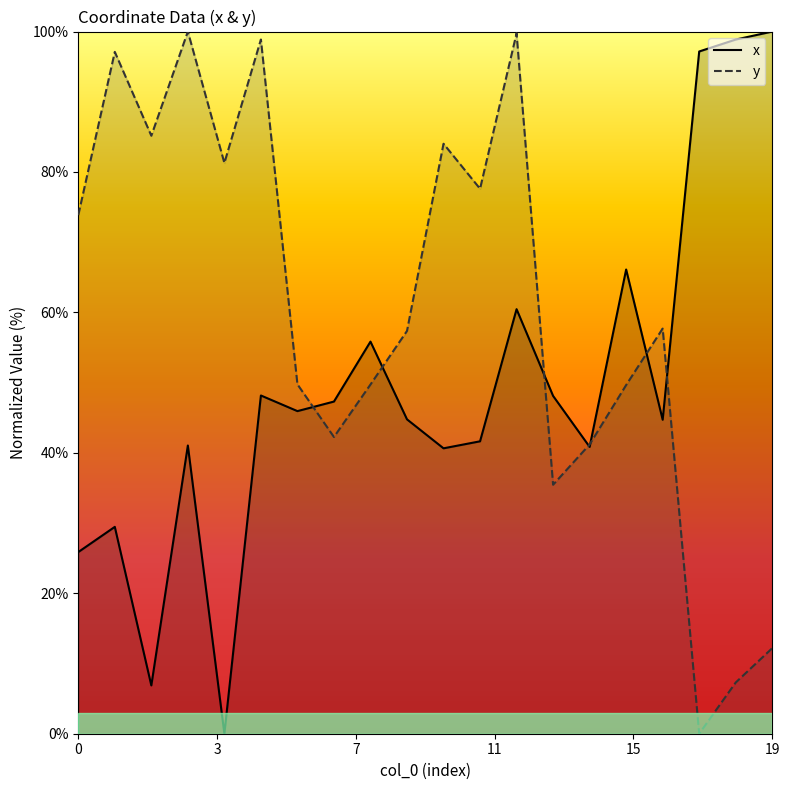

How many distinct data groups are displayed?

2